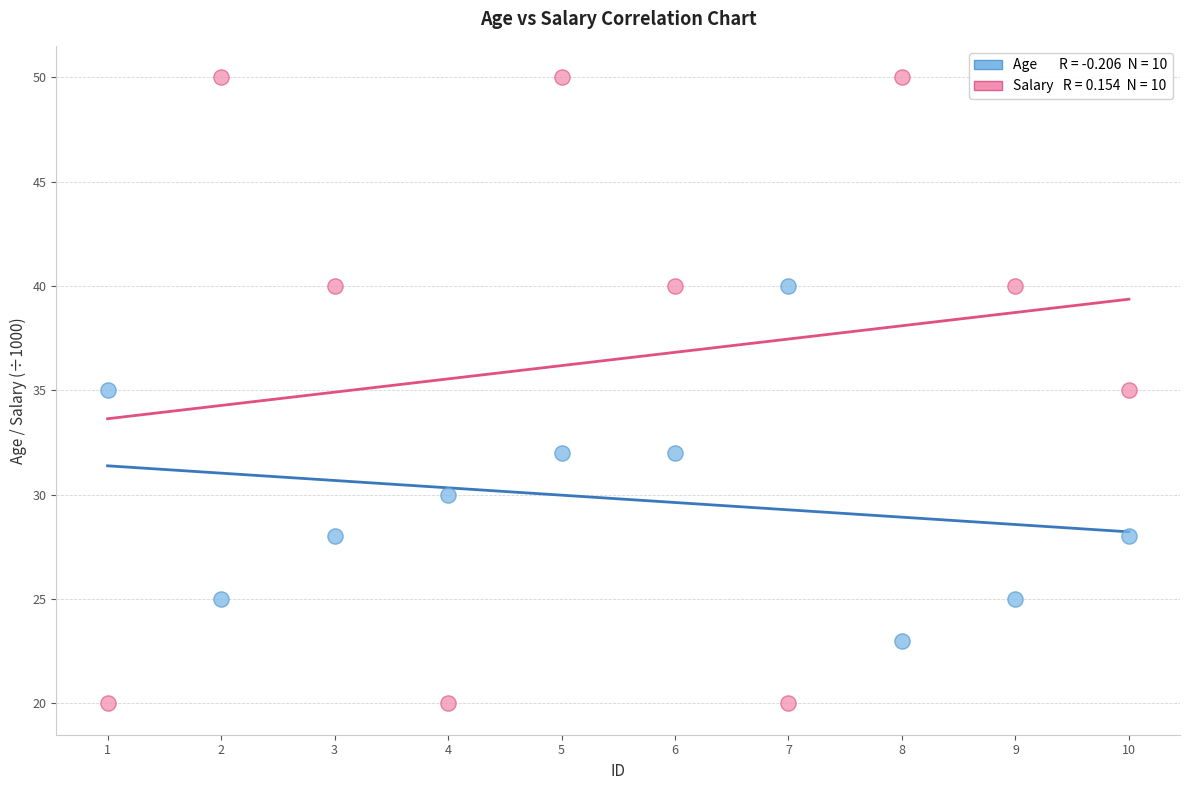

Across all data points, what is the range of Y values (max minus min)?

30